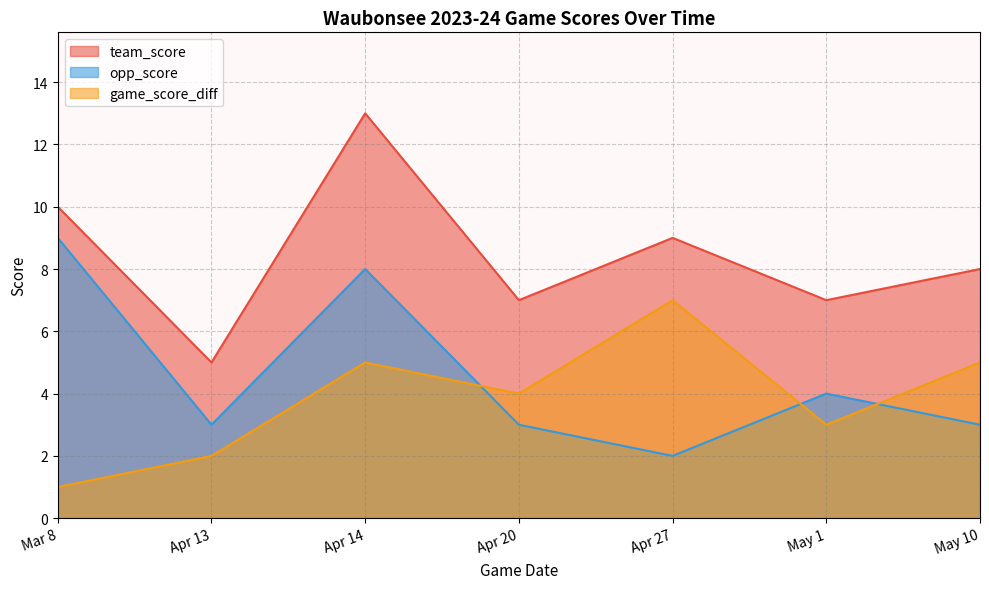

Read the opp_score value at Apr 14.

8